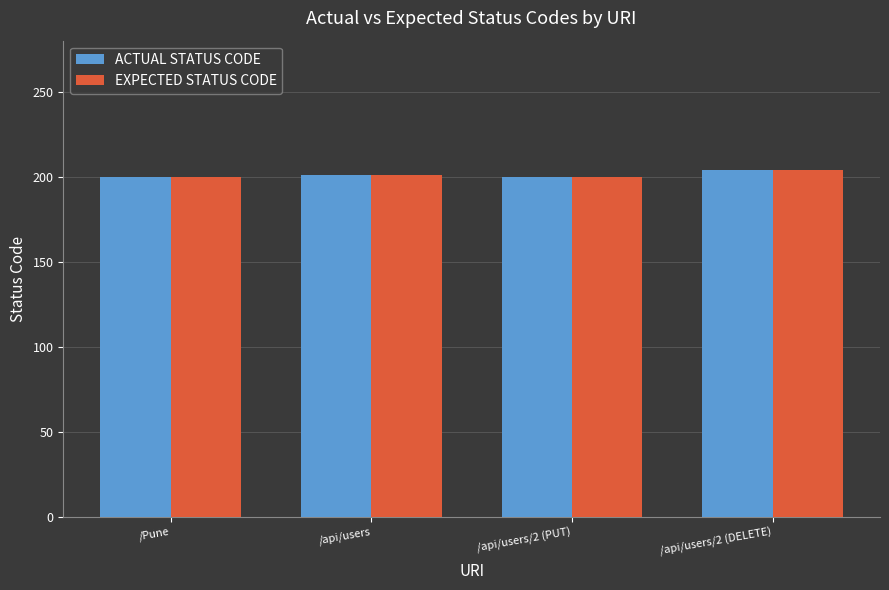

Count the EXPECTED STATUS CODE values in the range 200 to 204.

4